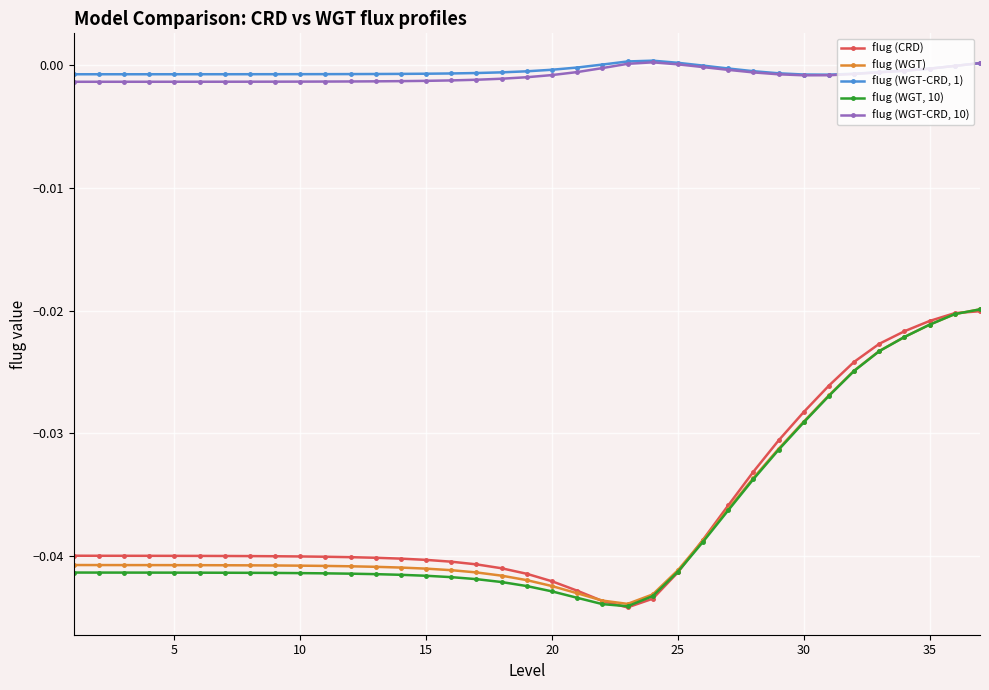

True or false: flug (WGT-CRD, 10) and flug (WGT, 10) intersect in this chart.

False